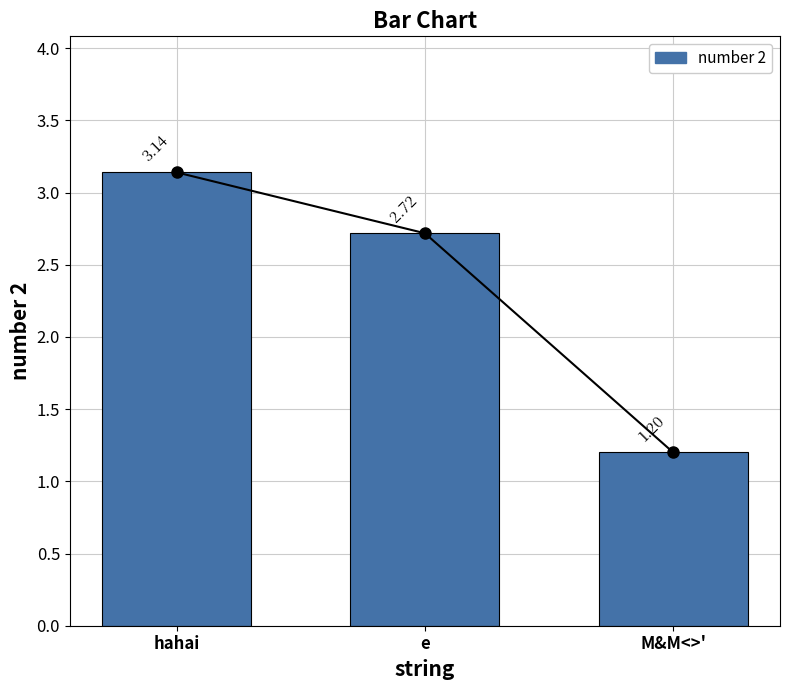

What value does the data have at e?

2.7